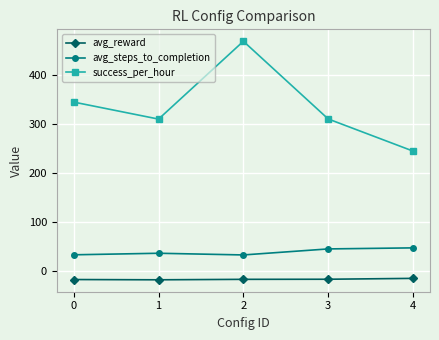

True or false: success_per_hour and avg_reward cross at least once.

False